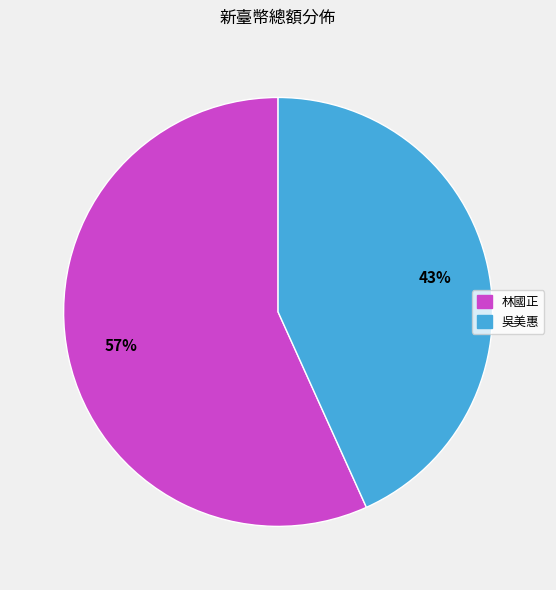

Do 林國正 and 吳美惠 together represent more than half of the pie?

Yes